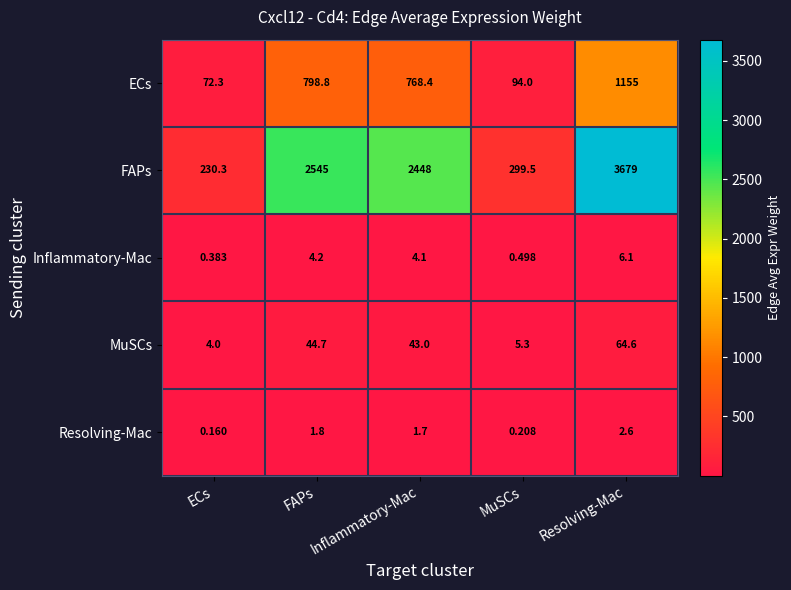

At which label is ECs closest to 613?

Inflammatory-Mac